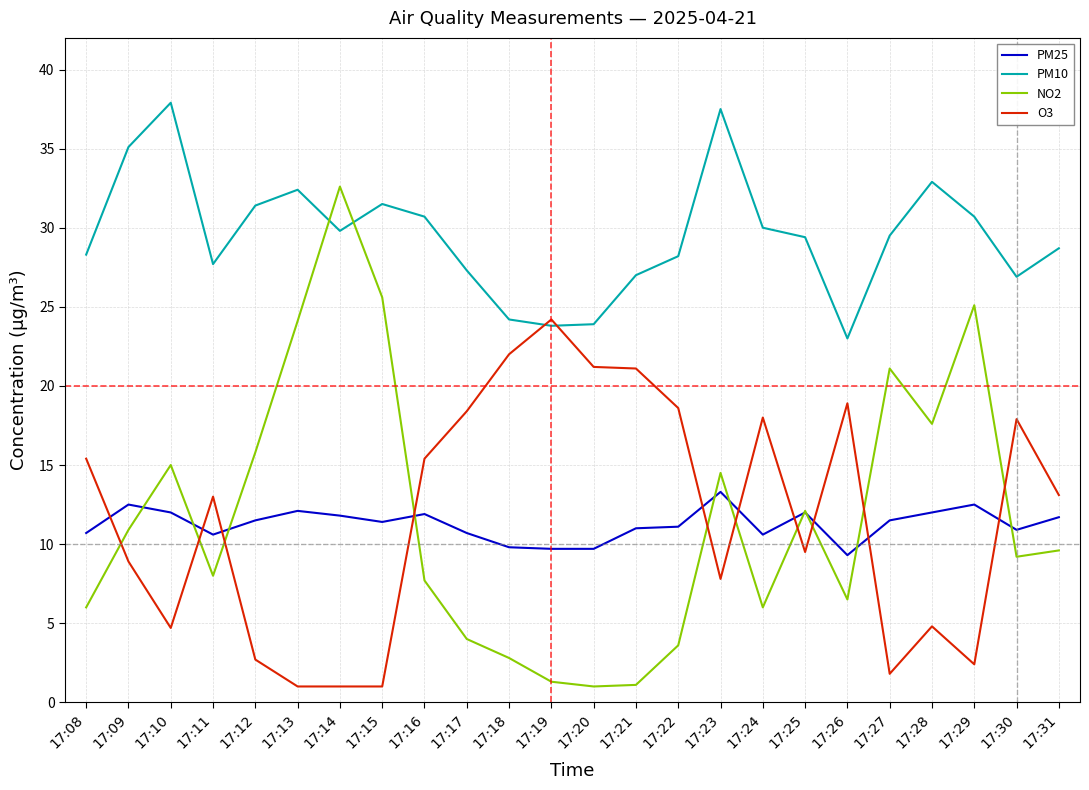

The PM10 series shows 27.3 at 17:17. True or false?

True